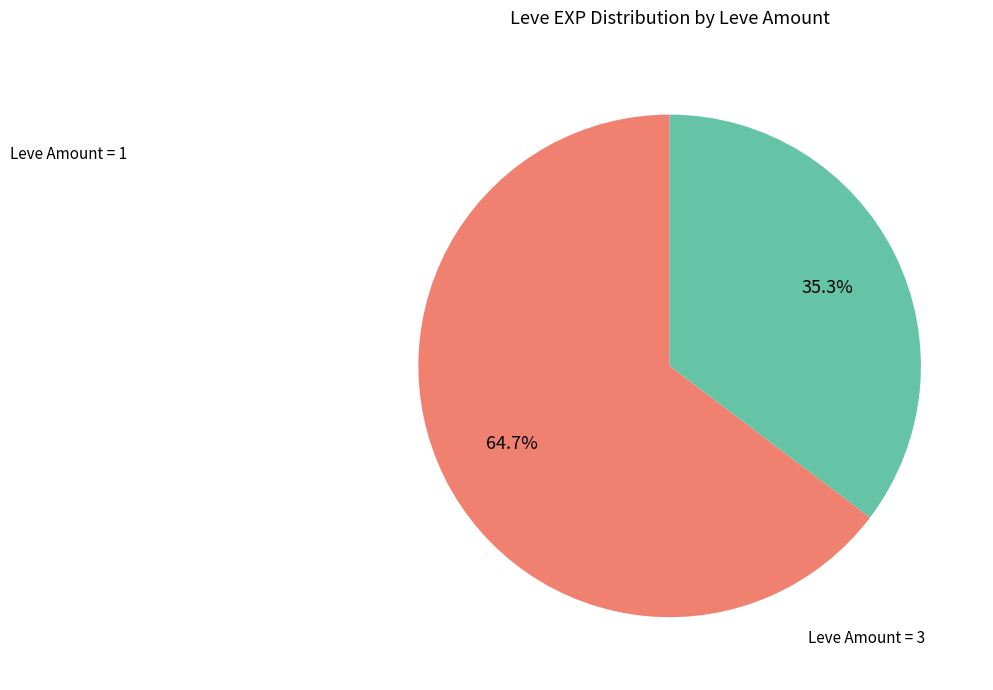

Is there a majority slice in this chart?

Yes